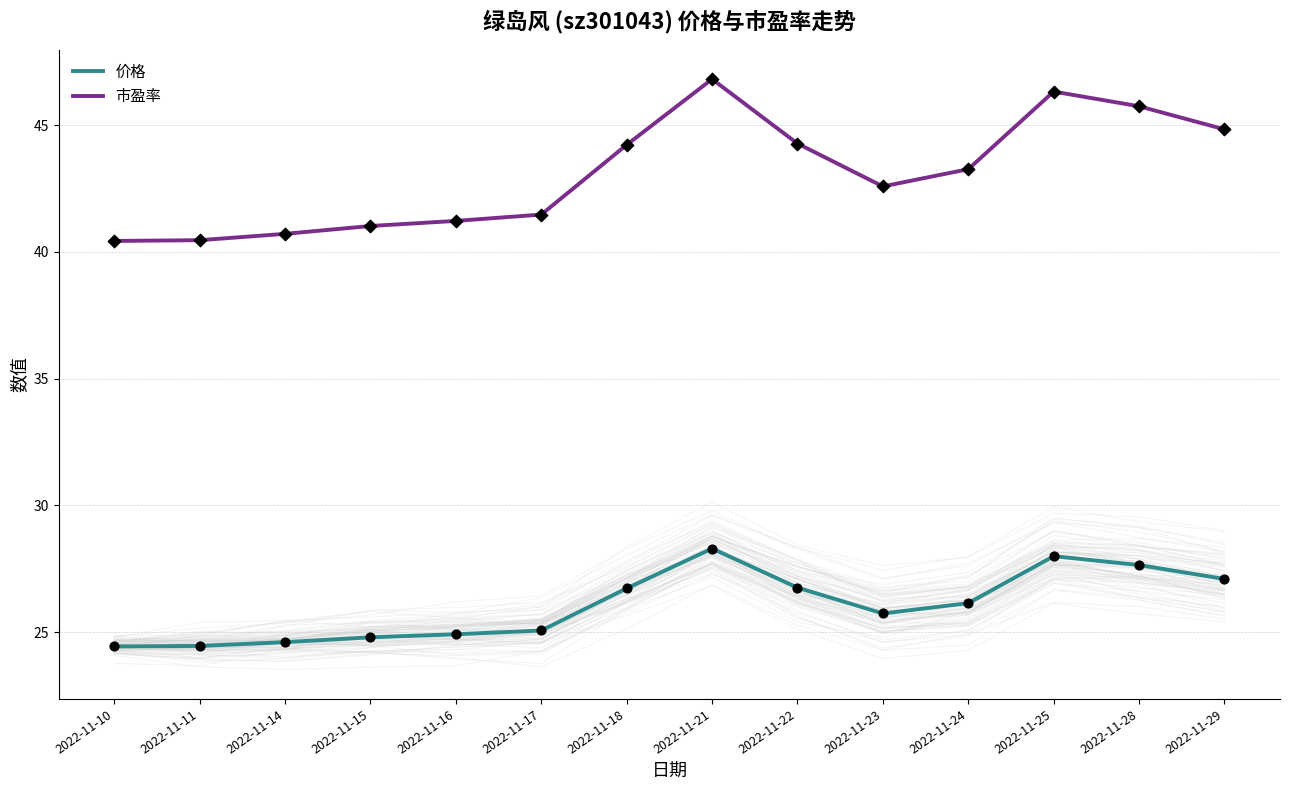

Which series reaches the maximum Y coordinate?

市盈率